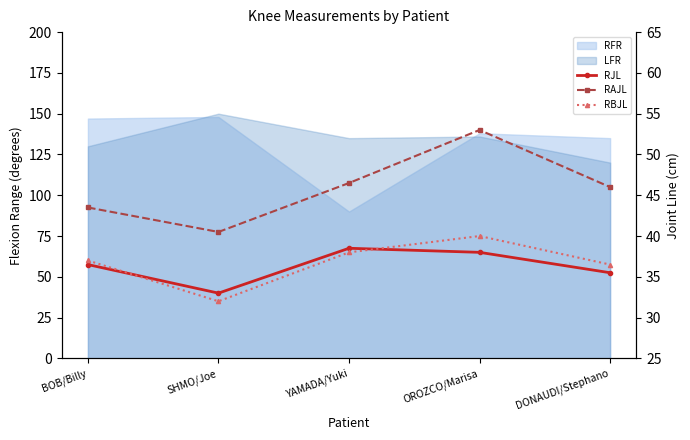

True or false: RBJL and RAJL intersect in this chart.

False